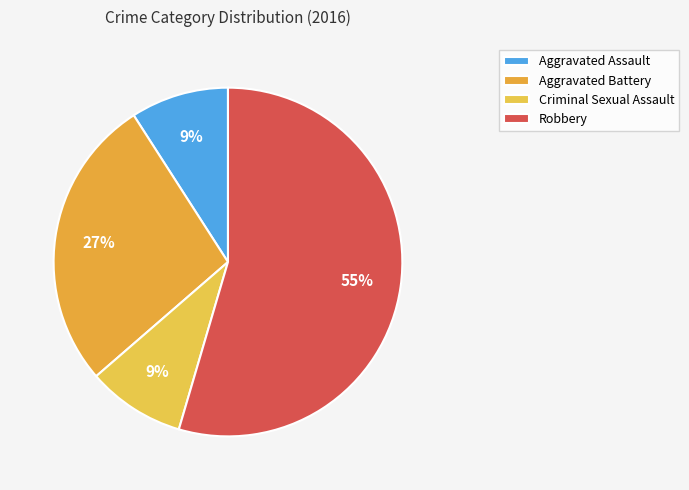

How many segments does this pie chart have?

4